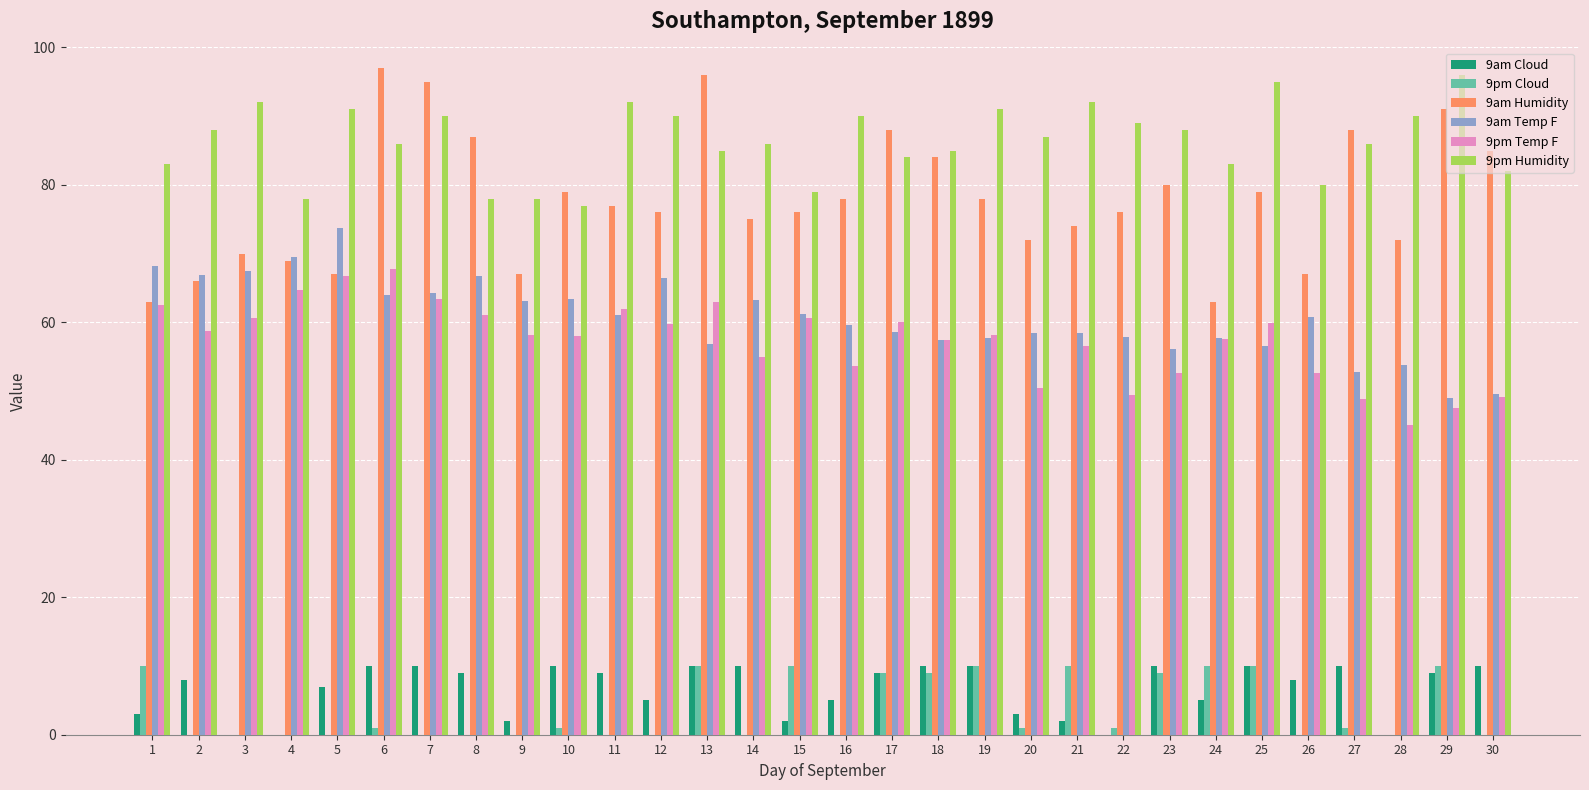

How many categories are shown in the chart?

30